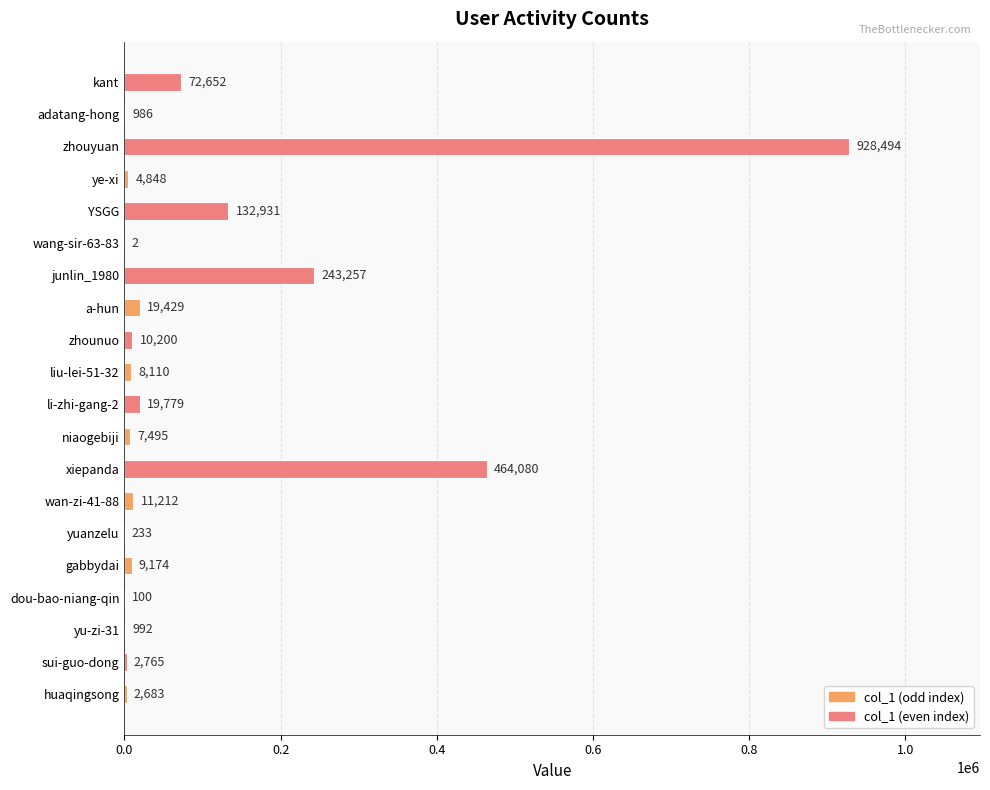

The value at ye-xi is 4848. True or false?

True